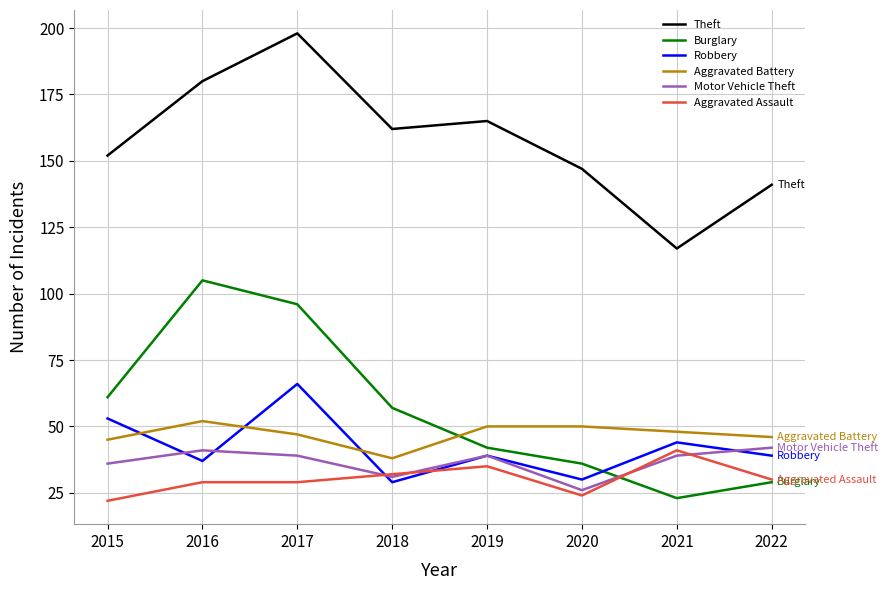

What is the highest value of the Theft series?

198